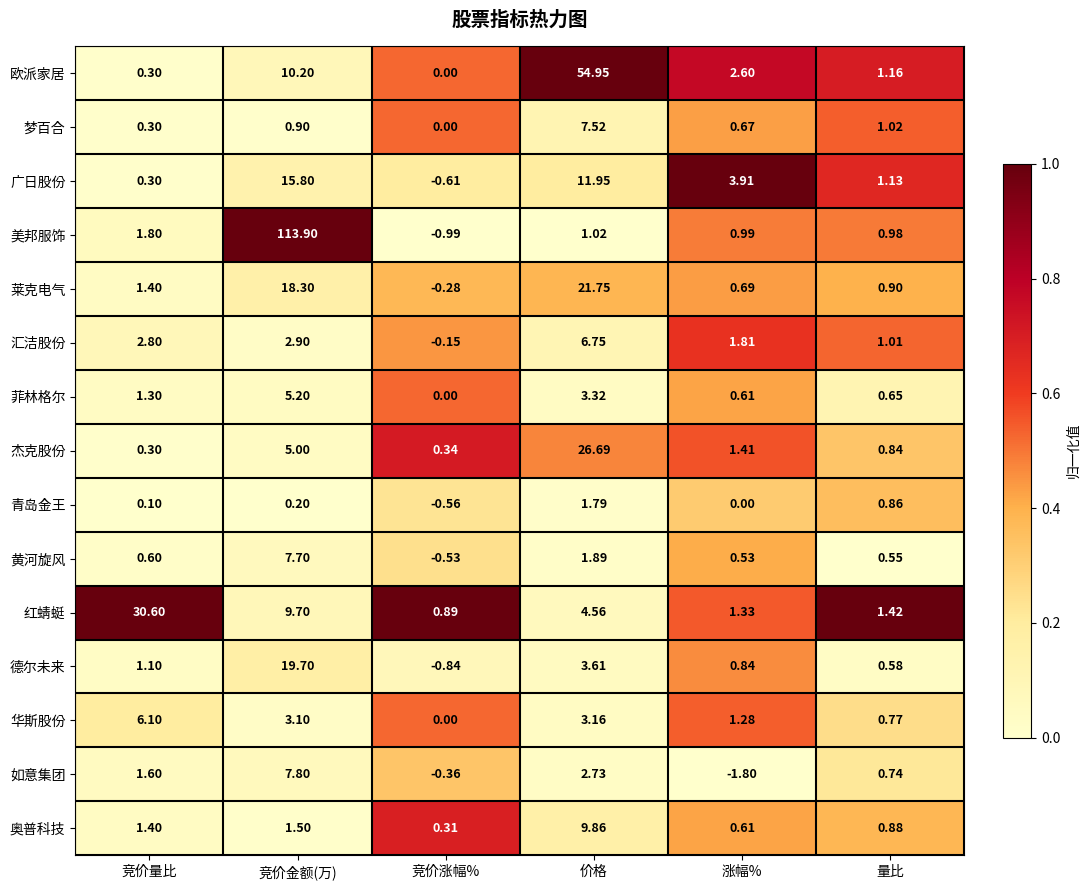

Which category has the highest value across all series?

竞价金额(万)